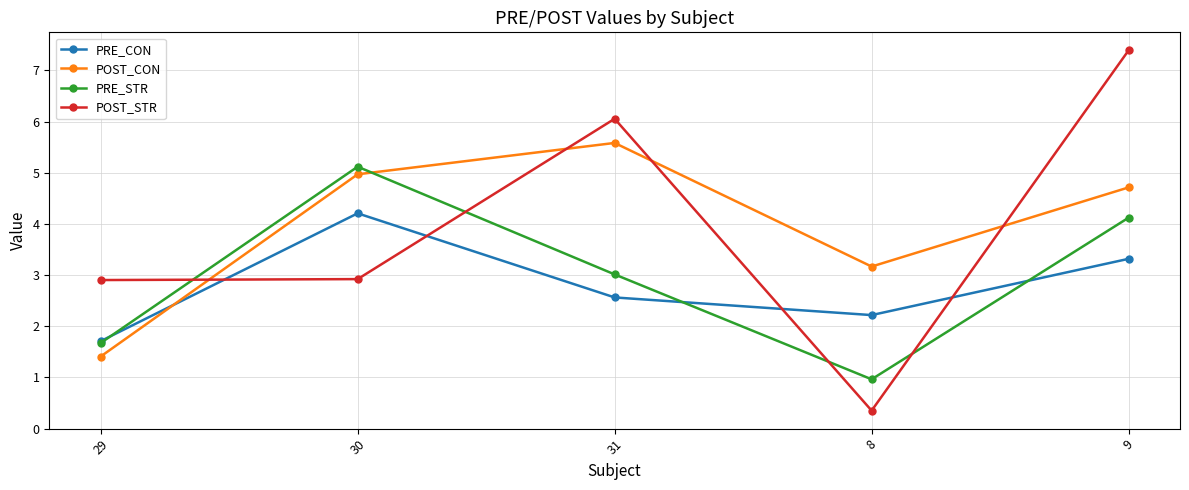

List the series in order of their peak value, highest first.

POST_STR, POST_CON, PRE_STR, PRE_CON